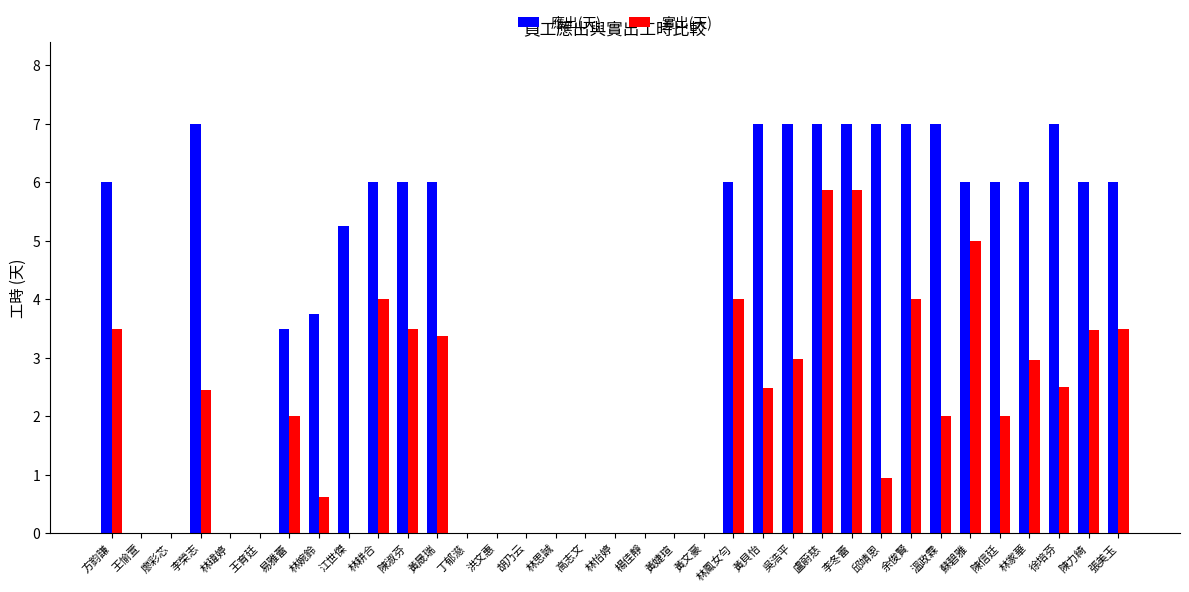

The 實出(天) series shows 0.0 at 江世傑. True or false?

True